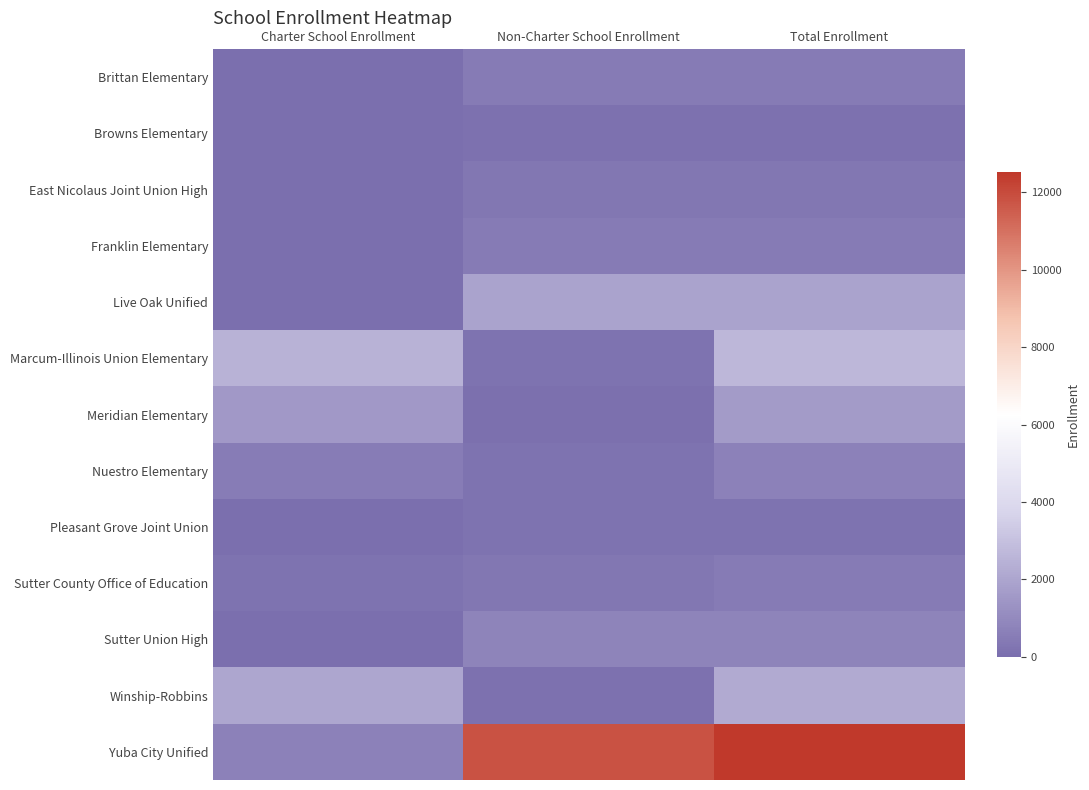

Which series changed the most between Charter School Enrollment and Total Enrollment?

Yuba City Unified